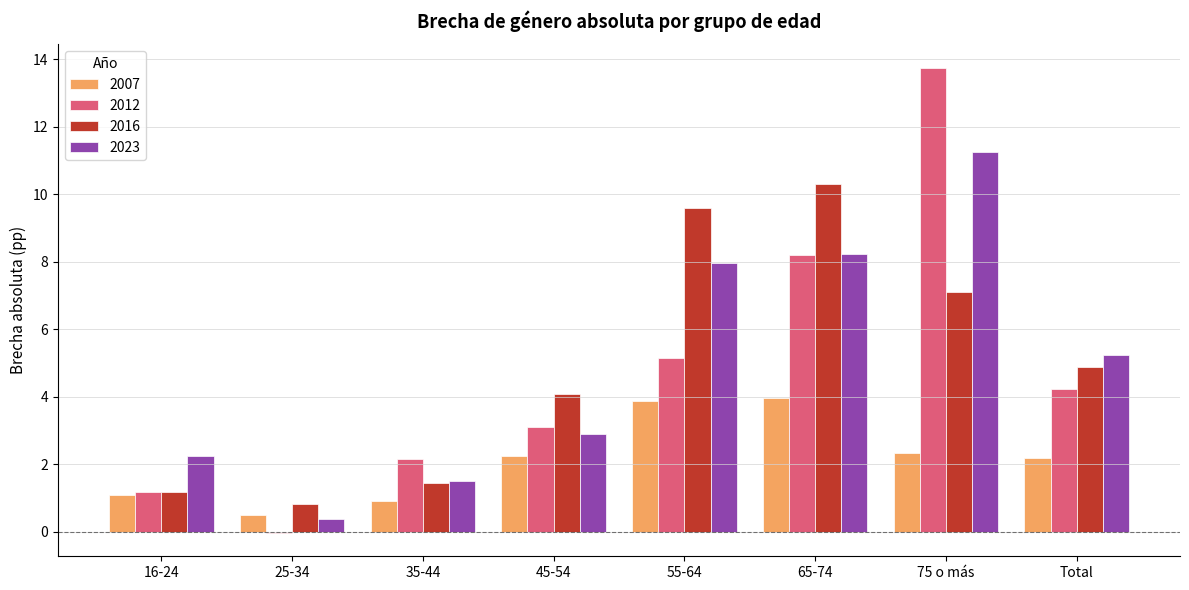

At which category is the sum across all series the highest?

75 o más